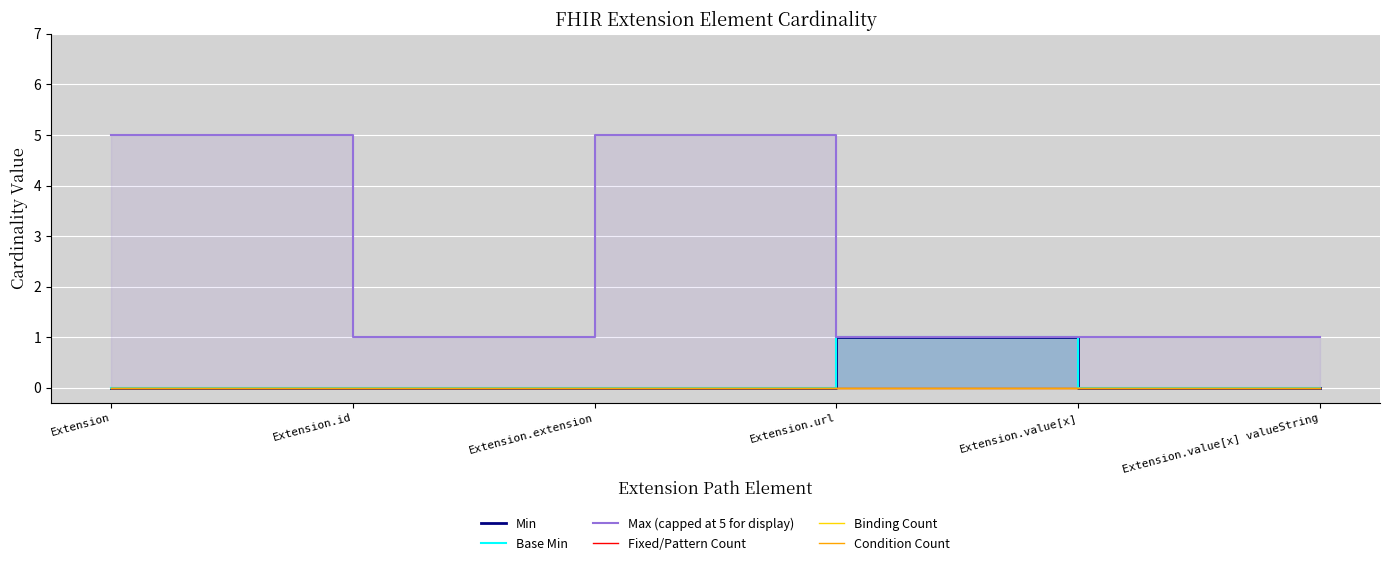

What is the total value across all series at Extension.value[x]?

1